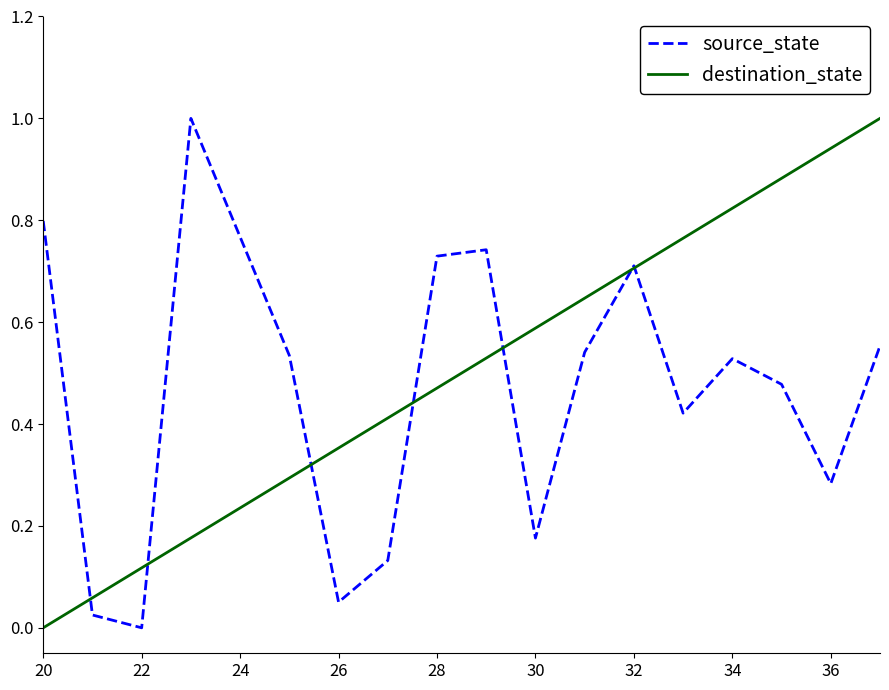

What is the greatest value displayed?

1.0